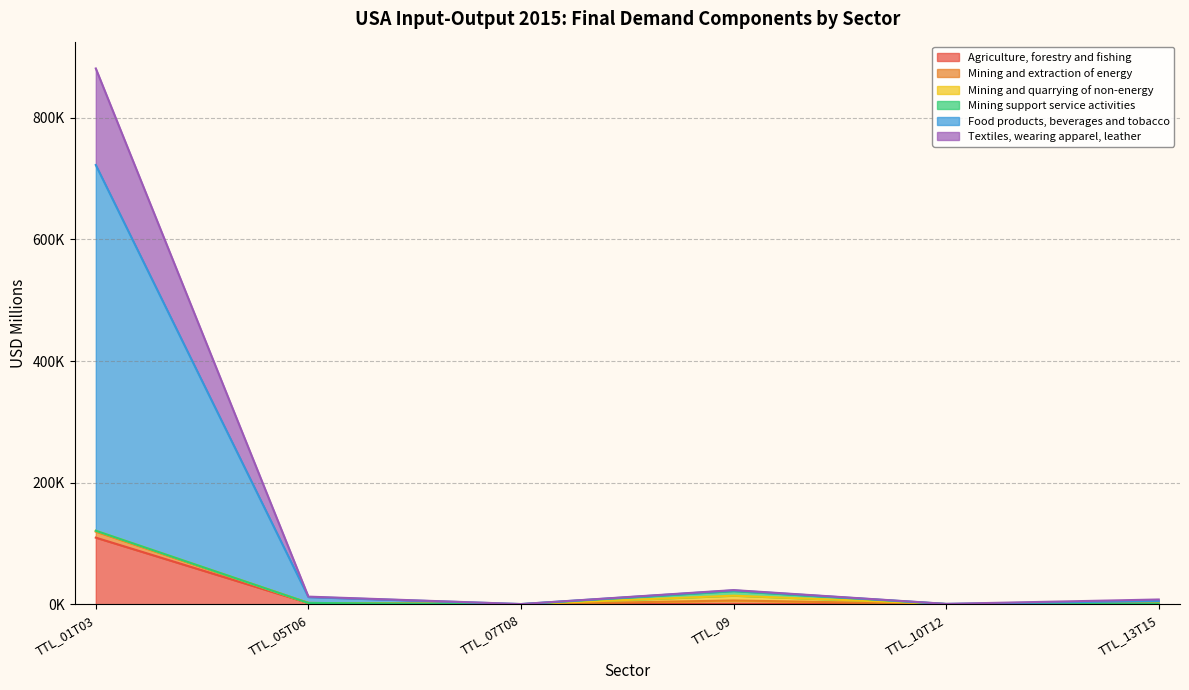

What is the difference between the highest and lowest values at TTL_01T03?

771517.0